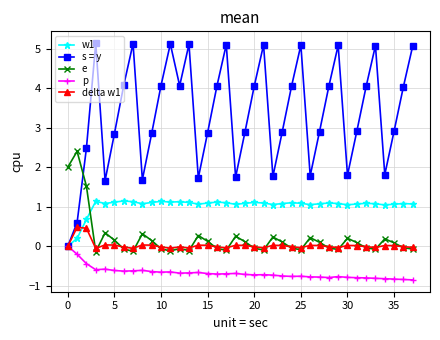

Which series has the largest range (max minus min)?

s = y